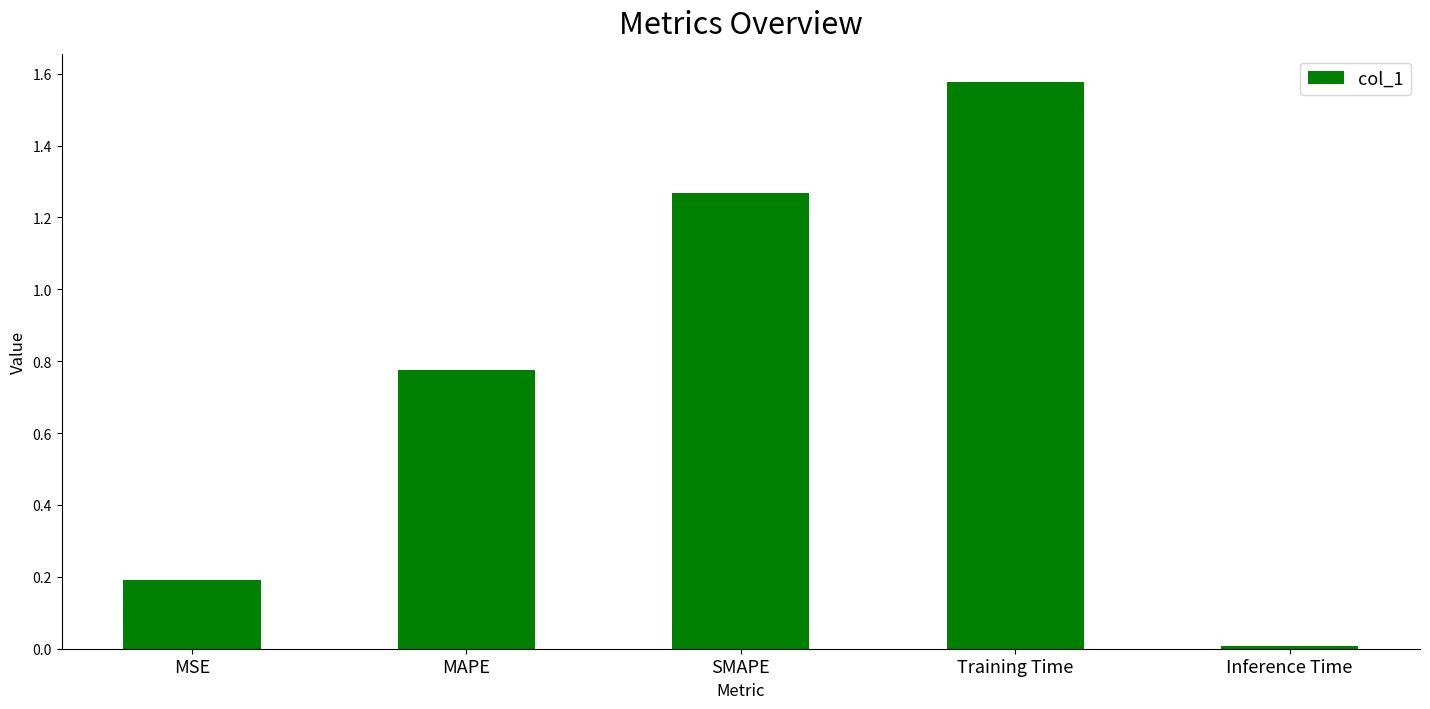

What is the difference between the maximum and second lowest values?

1.4